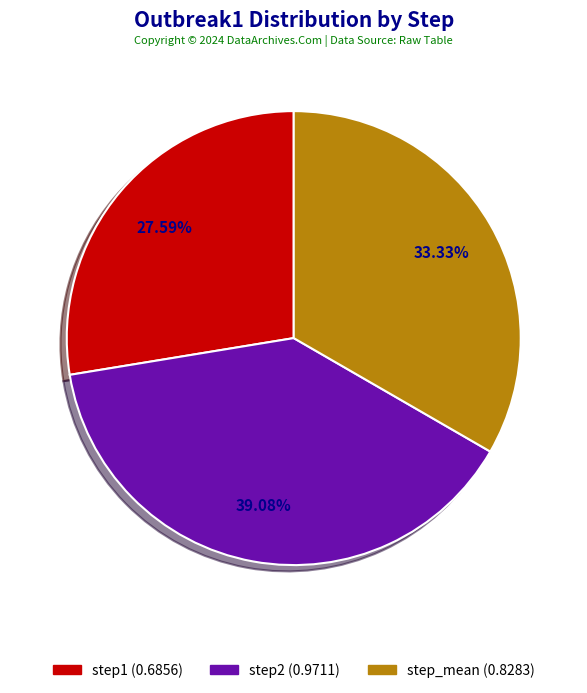

What percentage is the step_mean slice, to the nearest percent?

33%